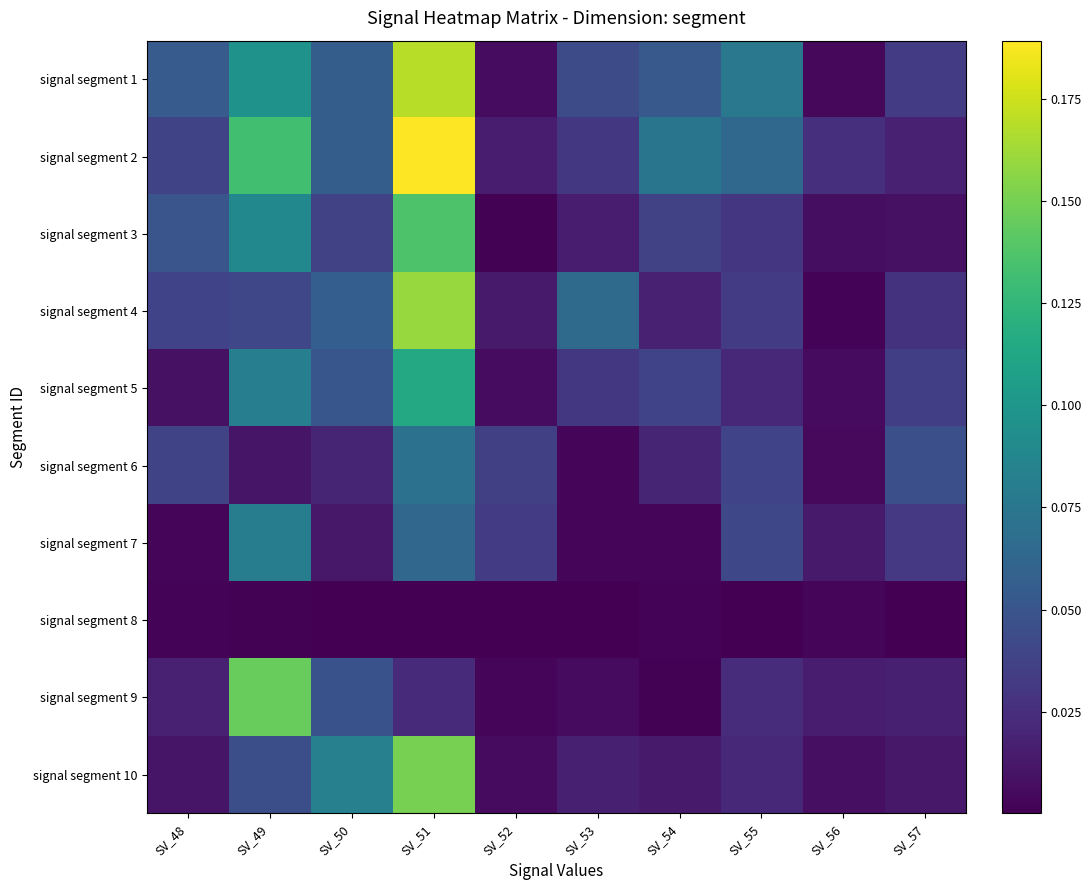

Reading left to right, what are all the values shown in this chart?

signal segment 1: SV_48=0.1	SV_49=0.1	SV_50=0.1	SV_51=0.2	SV_52=0.0	SV_53=0.0	SV_54=0.1	SV_55=0.1	SV_56=0.0	SV_57=0.0
signal segment 2: SV_48=0.0	SV_49=0.1	SV_50=0.1	SV_51=0.2	SV_52=0.0	SV_53=0.0	SV_54=0.1	SV_55=0.1	SV_56=0.0	SV_57=0.0
signal segment 3: SV_48=0.1	SV_49=0.1	SV_50=0.0	SV_51=0.1	SV_52=0.0	SV_53=0.0	SV_54=0.0	SV_55=0.0	SV_56=0.0	SV_57=0.0
signal segment 4: SV_48=0.0	SV_49=0.0	SV_50=0.1	SV_51=0.2	SV_52=0.0	SV_53=0.1	SV_54=0.0	SV_55=0.0	SV_56=0.0	SV_57=0.0
signal segment 5: SV_48=0.0	SV_49=0.1	SV_50=0.1	SV_51=0.1	SV_52=0.0	SV_53=0.0	SV_54=0.0	SV_55=0.0	SV_56=0.0	SV_57=0.0
signal segment 6: SV_48=0.0	SV_49=0.0	SV_50=0.0	SV_51=0.1	SV_52=0.0	SV_53=0.0	SV_54=0.0	SV_55=0.0	SV_56=0.0	SV_57=0.0
signal segment 7: SV_48=0.0	SV_49=0.1	SV_50=0.0	SV_51=0.1	SV_52=0.0	SV_53=0.0	SV_54=0.0	SV_55=0.0	SV_56=0.0	SV_57=0.0
signal segment 8: SV_48=0.0	SV_49=0.0	SV_50=0.0	SV_51=0.0	SV_52=0.0	SV_53=0.0	SV_54=0.0	SV_55=0.0	SV_56=0.0	SV_57=0.0
signal segment 9: SV_48=0.0	SV_49=0.1	SV_50=0.0	SV_51=0.0	SV_52=0.0	SV_53=0.0	SV_54=0.0	SV_55=0.0	SV_56=0.0	SV_57=0.0
signal segment 10: SV_48=0.0	SV_49=0.0	SV_50=0.1	SV_51=0.2	SV_52=0.0	SV_53=0.0	SV_54=0.0	SV_55=0.0	SV_56=0.0	SV_57=0.0